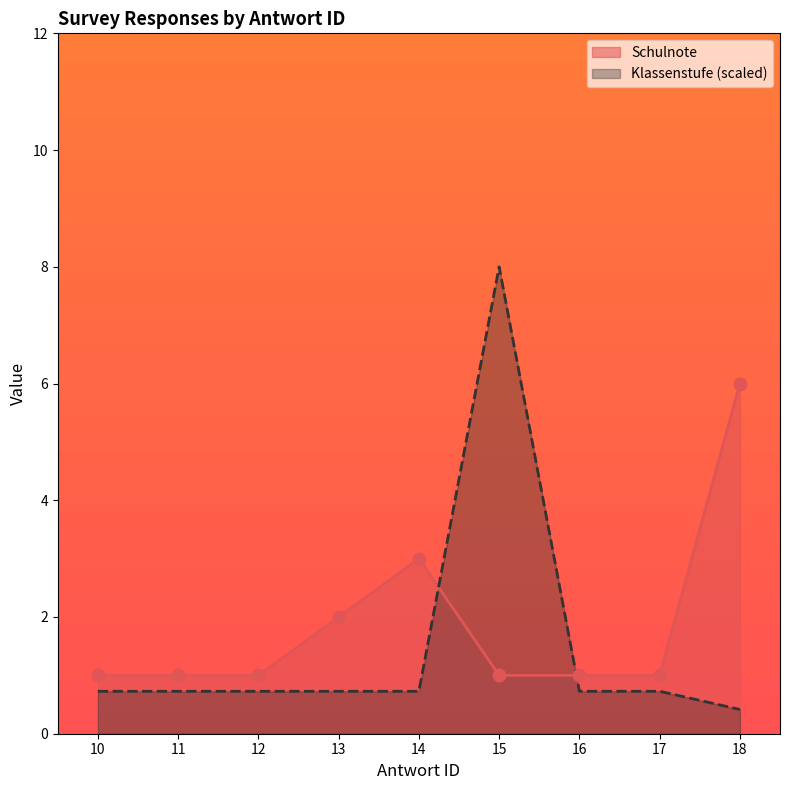

What are all the series names shown in the legend?

Schulnote, Klassenstufe (scaled)